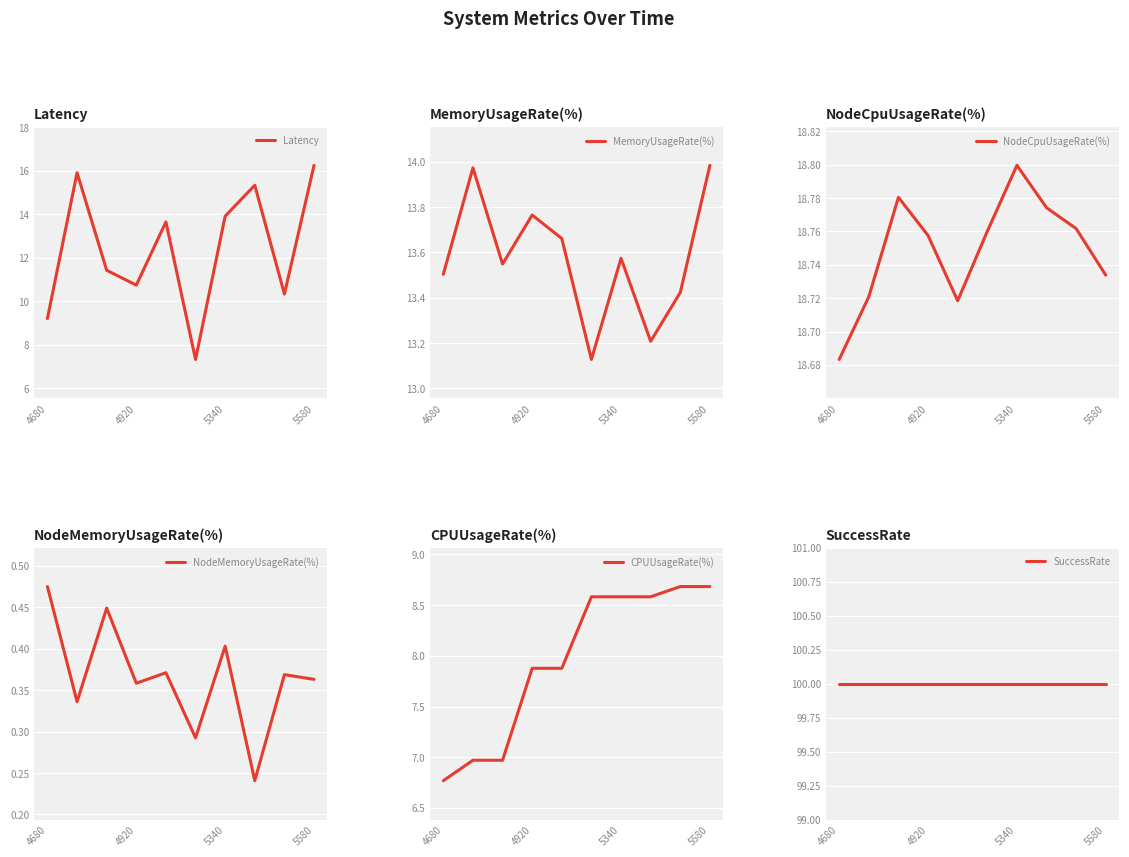

At which category does Latency reach its first local valley?

4920